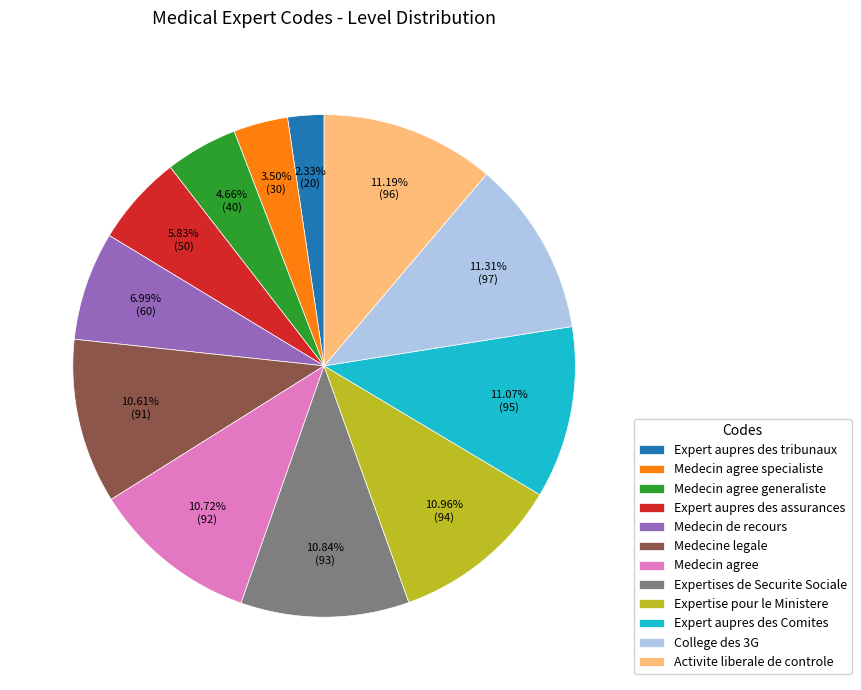

Do Activite liberale de controle and Expert aupres des assurances together represent more than half of the pie?

No